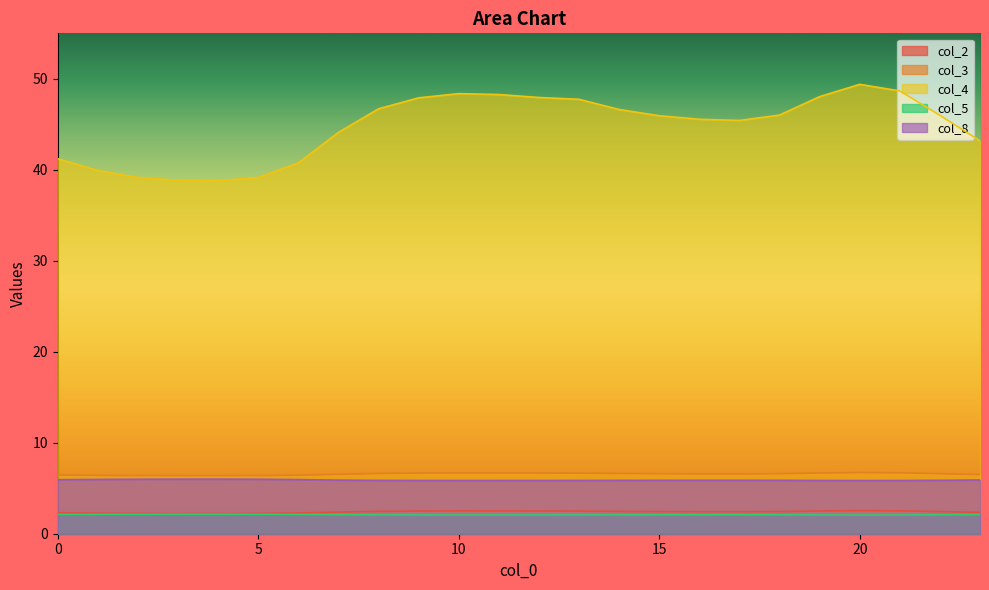

Reading right to left, what are all the values shown in this chart?

col_2: 23=2.4	22=2.4	21=2.5	20=2.5	19=2.5	18=2.4	17=2.4	16=2.4	15=2.4	14=2.5	13=2.5	12=2.5	11=2.5	10=2.5	9=2.5	8=2.5	7=2.4	6=2.3	5=2.2	4=2.2	3=2.2	2=2.2	1=2.3	0=2.3
col_3: 23=6.5	22=6.6	21=6.7	20=6.7	19=6.7	18=6.6	17=6.6	16=6.6	15=6.6	14=6.6	13=6.7	12=6.7	11=6.7	10=6.7	9=6.7	8=6.6	7=6.5	6=6.4	5=6.4	4=6.4	3=6.4	2=6.4	1=6.4	0=6.4
col_4: 23=43.2	22=46.0	21=48.7	20=49.4	19=48.0	18=46.0	17=45.4	16=45.6	15=45.9	14=46.6	13=47.8	12=47.9	11=48.3	10=48.4	9=47.9	8=46.7	7=44.1	6=40.8	5=39.1	4=38.8	3=38.8	2=39.2	1=39.9	0=41.2
col_5: 23=2.1	22=2.1	21=2.1	20=2.1	19=2.1	18=2.1	17=2.1	16=2.1	15=2.1	14=2.1	13=2.1	12=2.1	11=2.1	10=2.1	9=2.1	8=2.1	7=2.1	6=2.1	5=2.1	4=2.1	3=2.1	2=2.1	1=2.1	0=2.1
col_8: 23=5.9	22=5.9	21=5.8	20=5.8	19=5.9	18=5.9	17=5.9	16=5.9	15=5.9	14=5.9	13=5.9	12=5.9	11=5.9	10=5.9	9=5.9	8=5.9	7=5.9	6=5.9	5=6.0	4=6.0	3=6.0	2=6.0	1=6.0	0=5.9